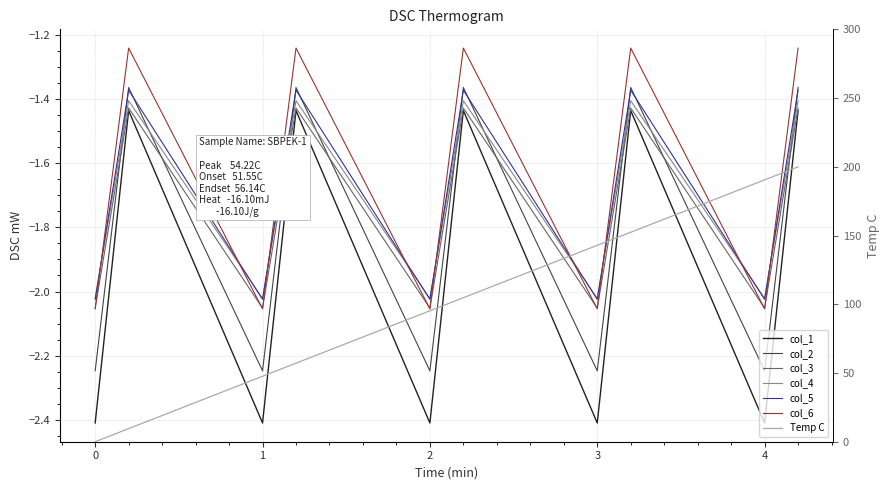

Rank the series by their maximum value, from lowest to highest.

col_1, col_4, col_5, col_3, col_2, col_6